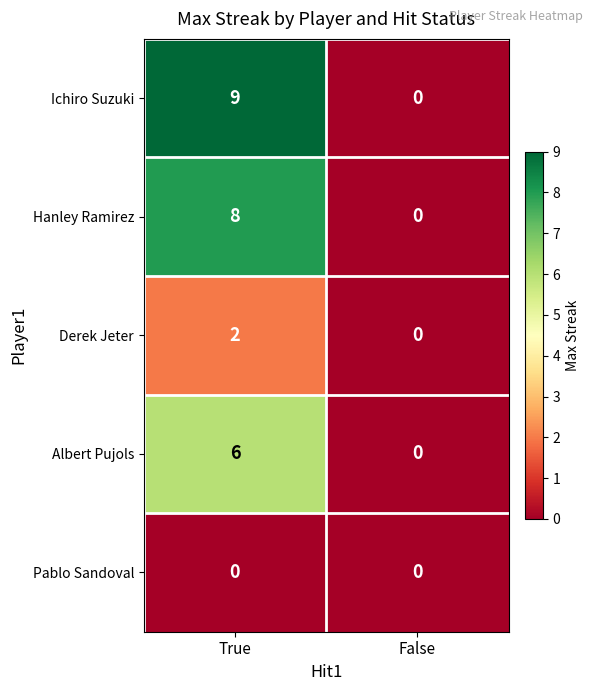

Reading left to right, extract all data points from this chart.

Ichiro Suzuki: 9	0
Hanley Ramirez: 8	0
Derek Jeter: 2	0
Albert Pujols: 6	0
Pablo Sandoval: 0	0